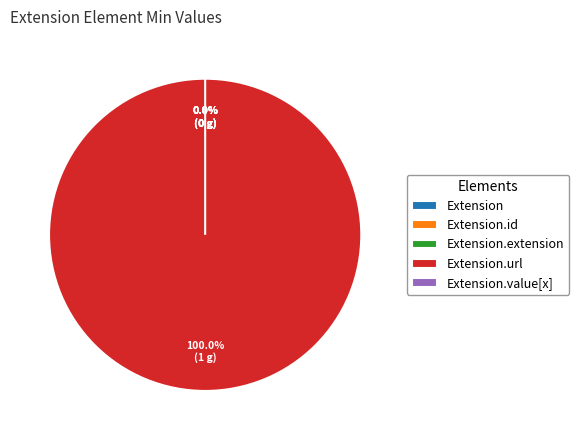

How many slices are in this pie chart?

5